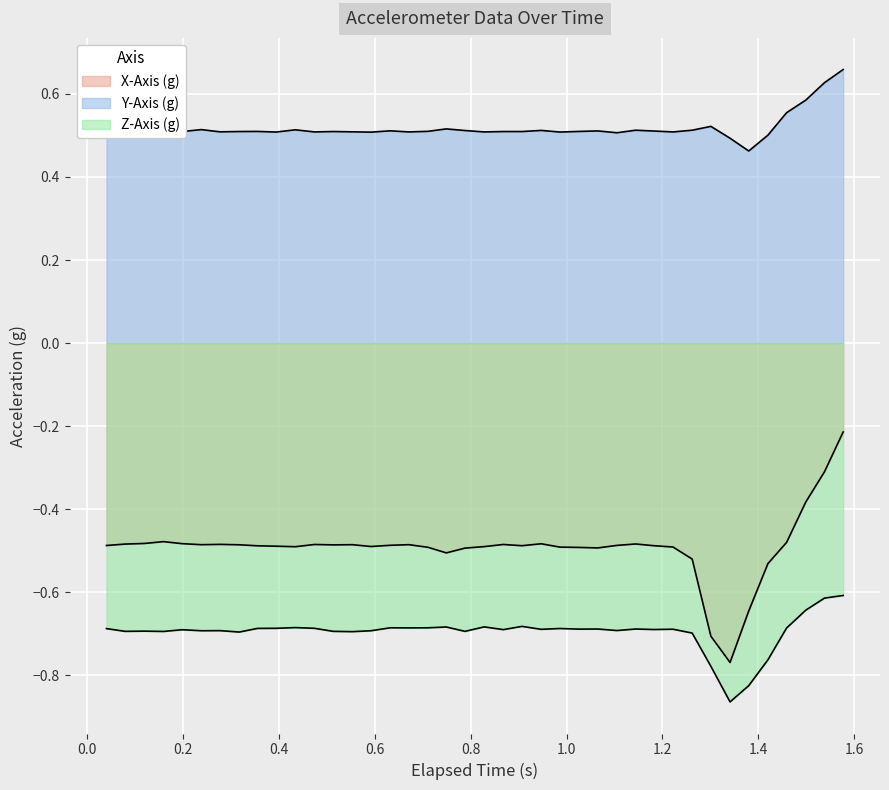

What is the difference between the maximum and minimum values in the Z-Axis (g) series?

0.3